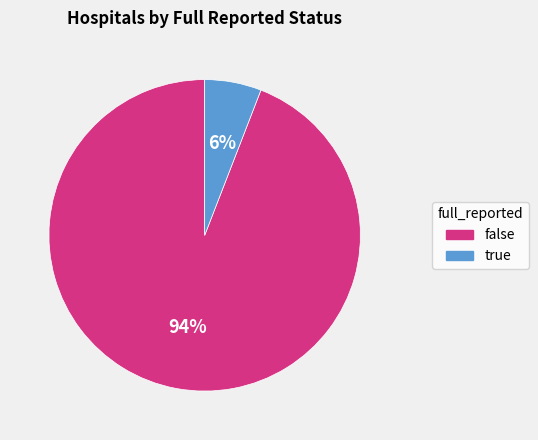

Which category has the smallest portion of the pie?

true